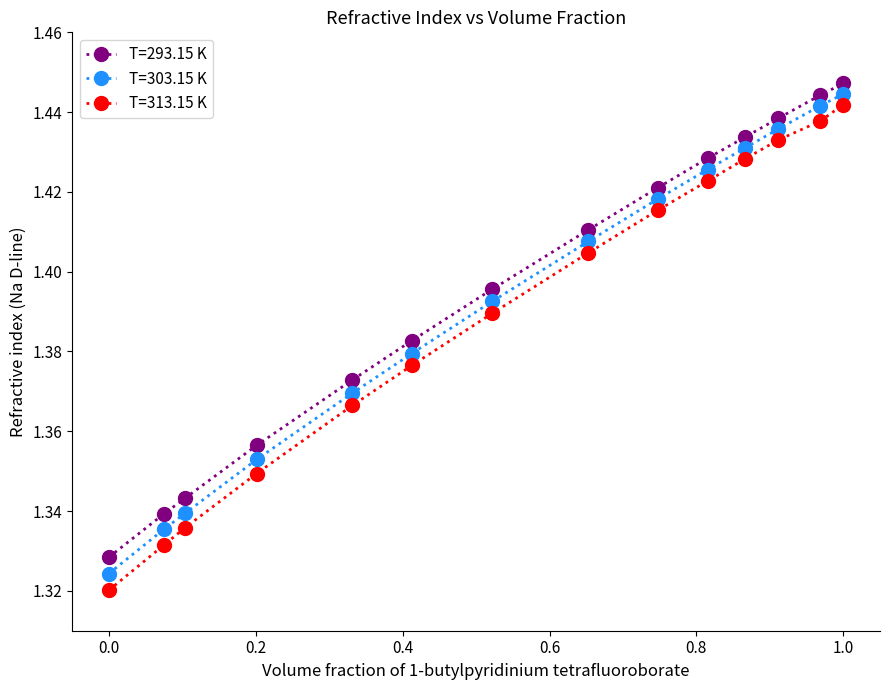

Rank the series by their average value, from lowest to highest.

T=313.15 K, T=303.15 K, T=293.15 K